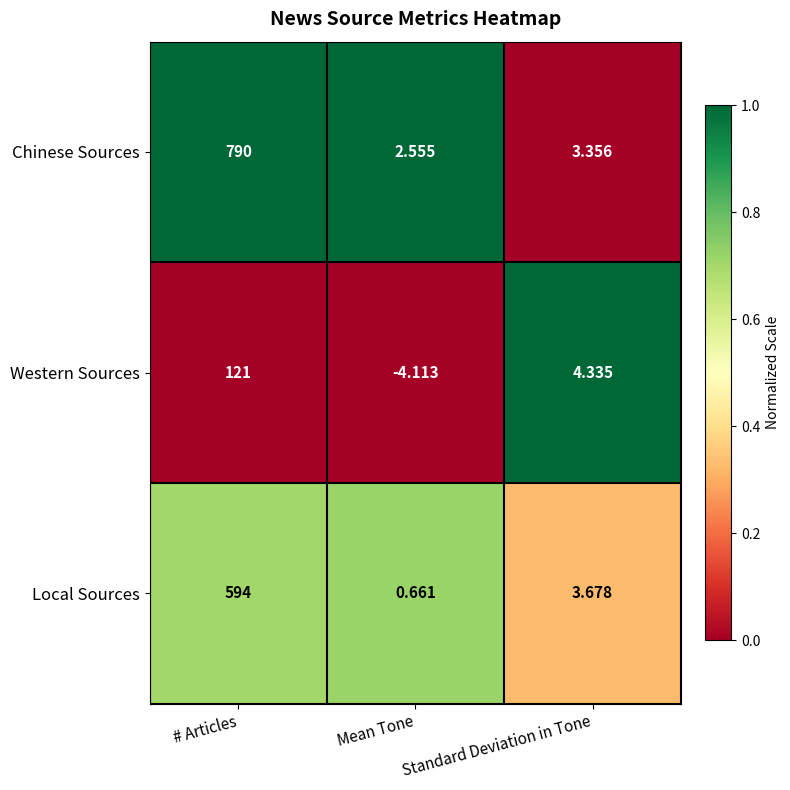

What is the spread (max minus min) of values at Mean Tone?

6.7